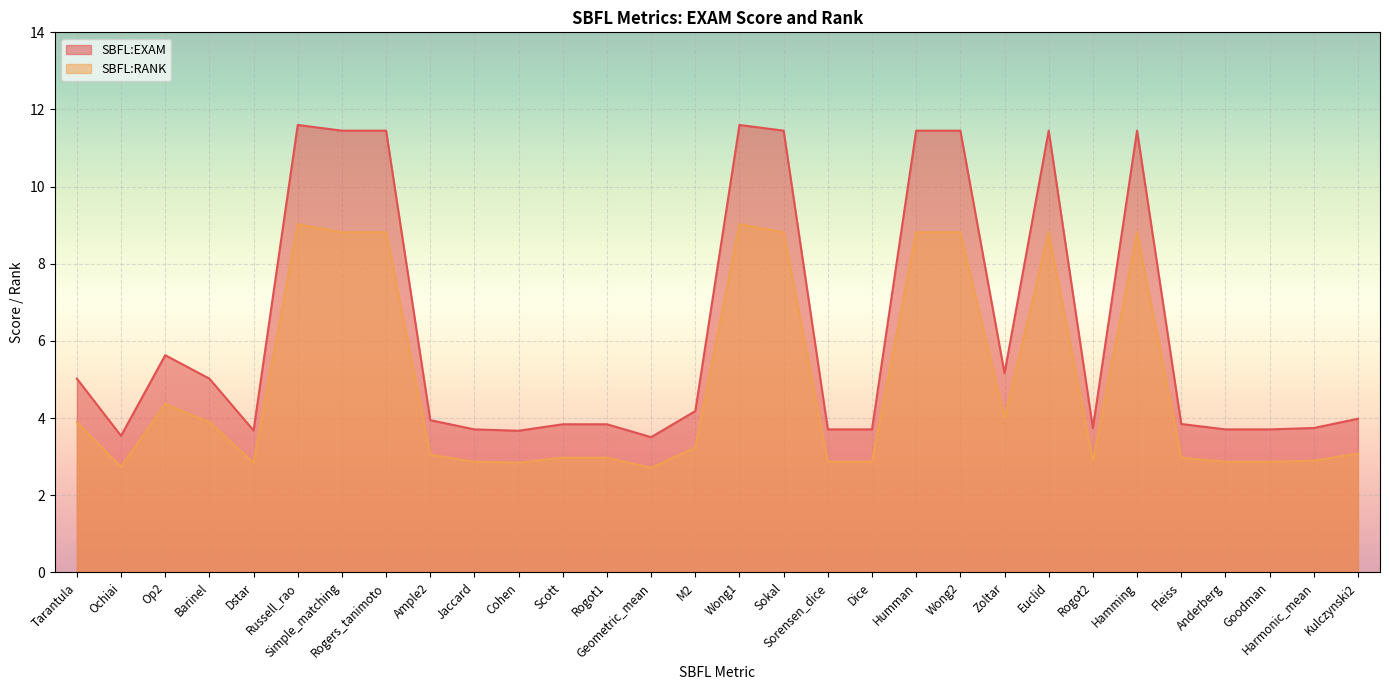

Reading left to right, what are all the values shown in this chart?

SBFL:EXAM: 5.0	3.5	5.6	5.0	3.7	11.6	11.5	11.5	3.9	3.7	3.7	3.8	3.8	3.5	4.2	11.6	11.5	3.7	3.7	11.5	11.5	5.2	11.5	3.7	11.5	3.8	3.7	3.7	3.7	4.0
SBFL:RANK: 3.9	2.7	4.4	3.9	2.8	9.0	8.8	8.8	3.1	2.9	2.8	3.0	3.0	2.7	3.2	9.0	8.8	2.9	2.9	8.8	8.8	4.0	8.8	2.9	8.8	3.0	2.9	2.9	2.9	3.1